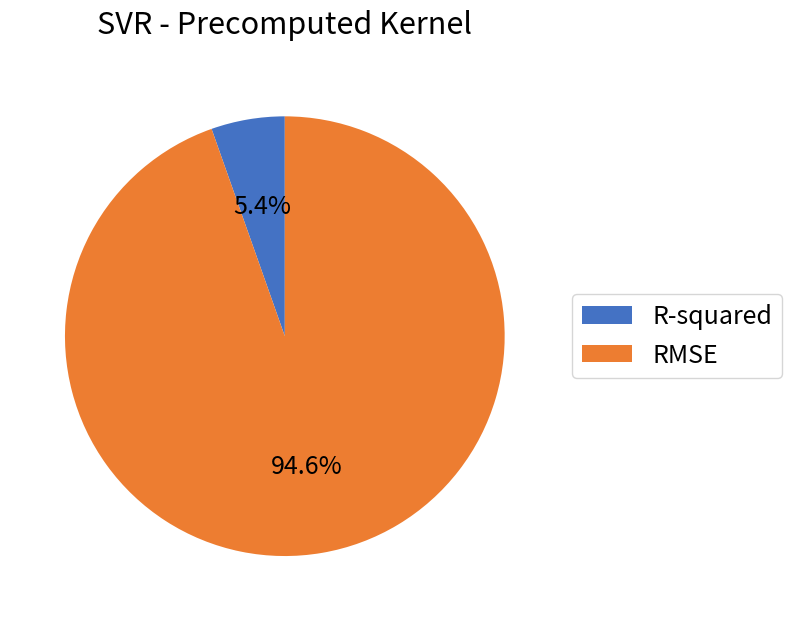

What is the smallest slice in the pie chart?

R-squared